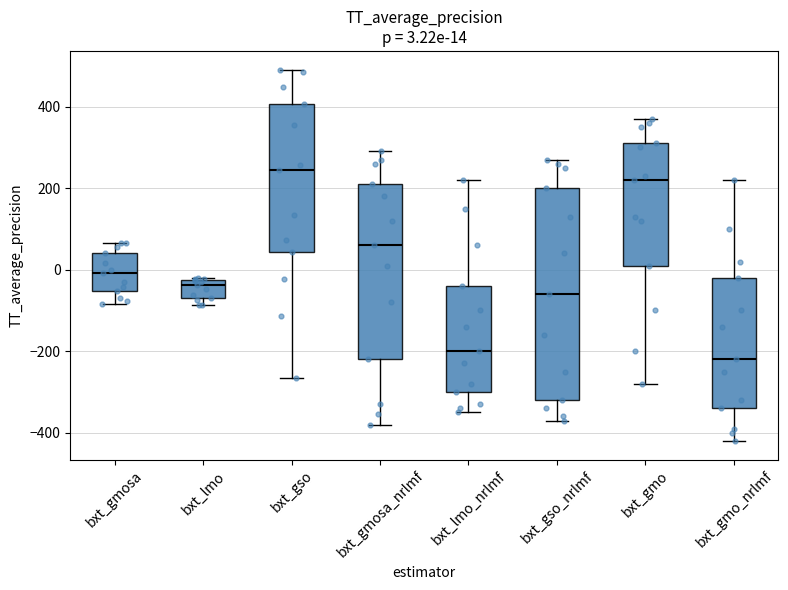

Which box's median line is the highest?

bxt_gso